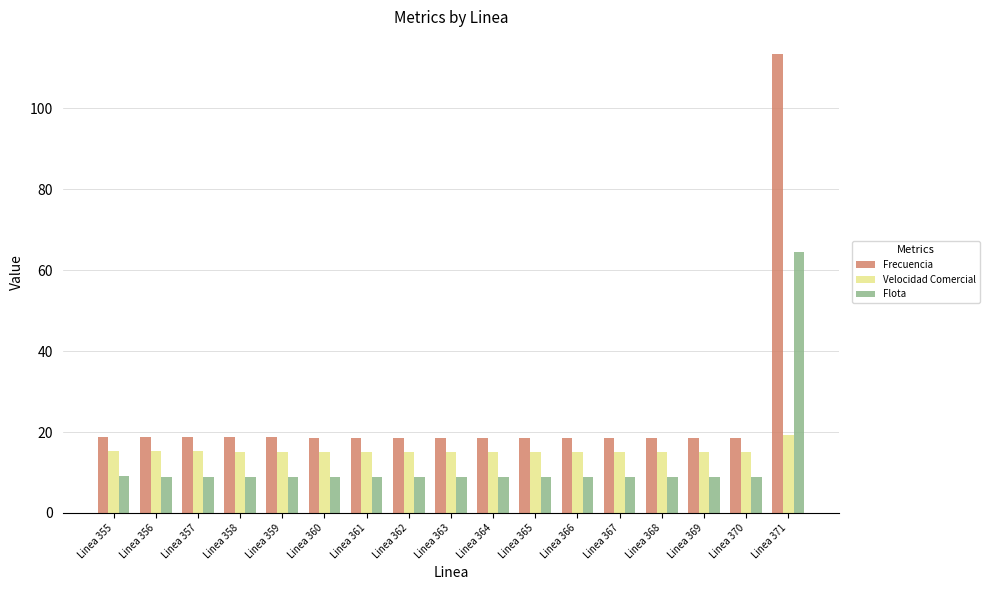

The Velocidad Comercial series shows 7.1 at Linea 356. True or false?

False